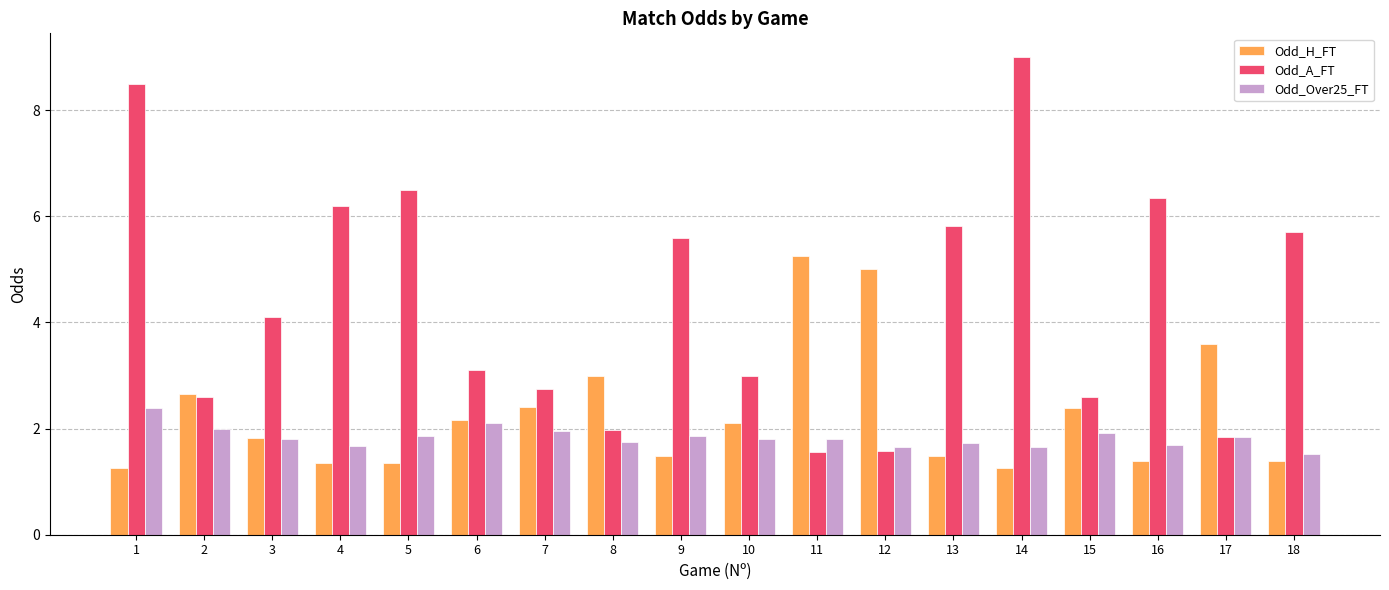

What is the sum of all Odd_H_FT values?

41.3